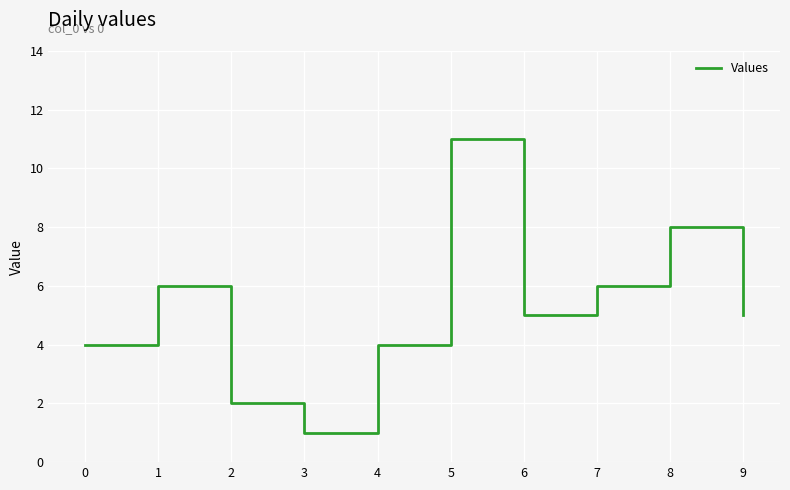

Which label corresponds to the smallest value in the chart?

3